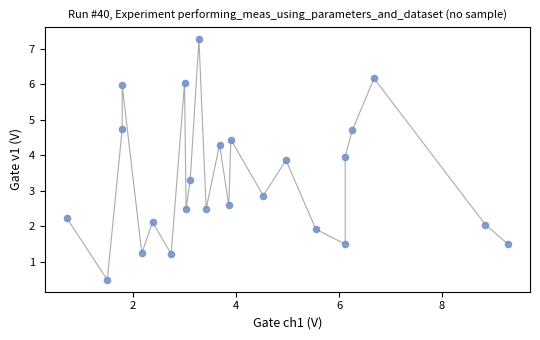

What Y value in the scatter plot is closest to 3?

2.9